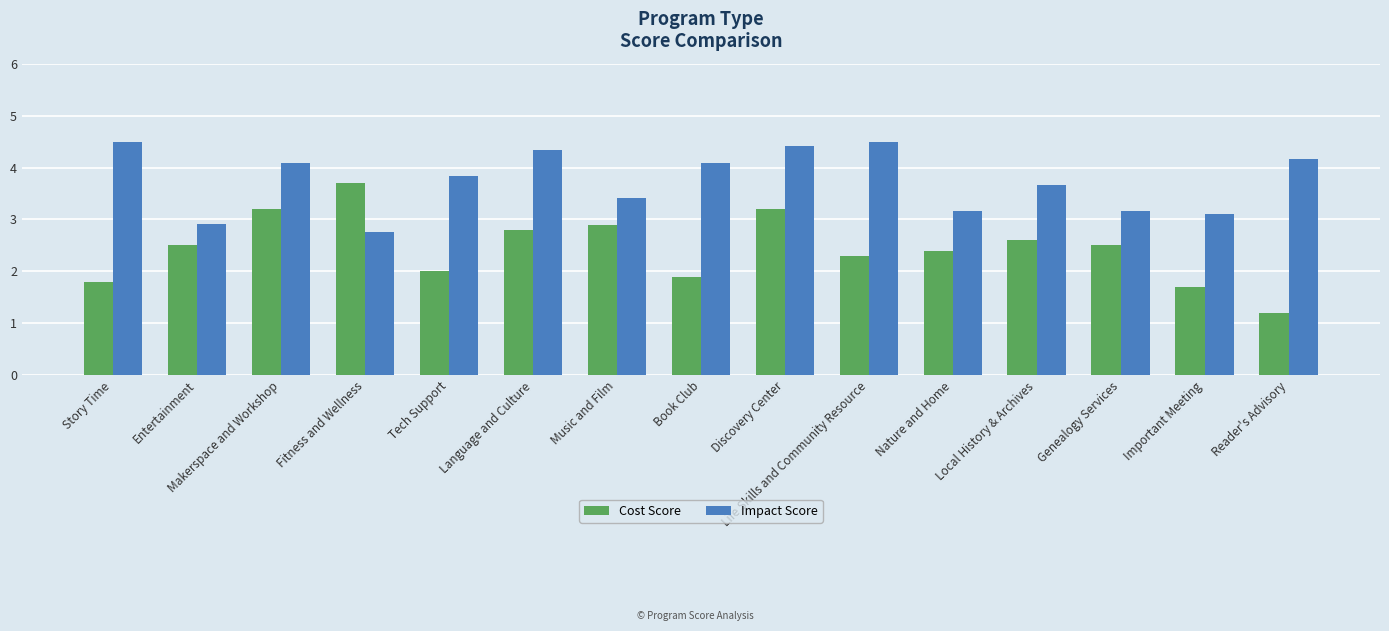

How many values in the Impact Score series exceed 3?

13